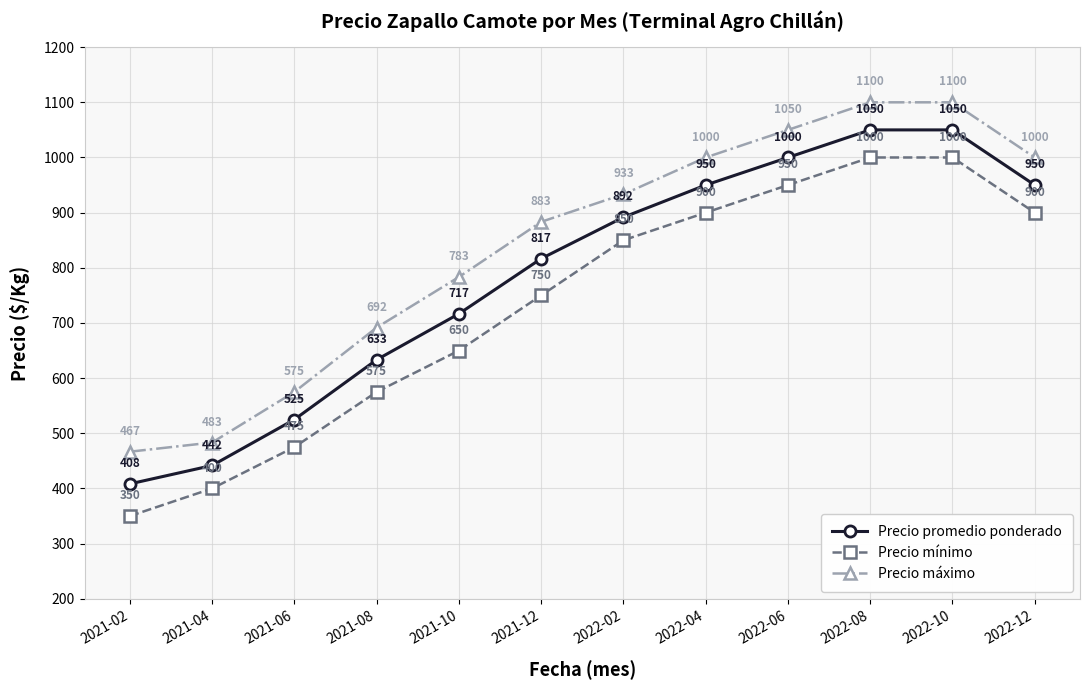

Is the value of Precio promedio ponderado at 2021-08 greater than the value of Precio máximo at 2022-06?

No